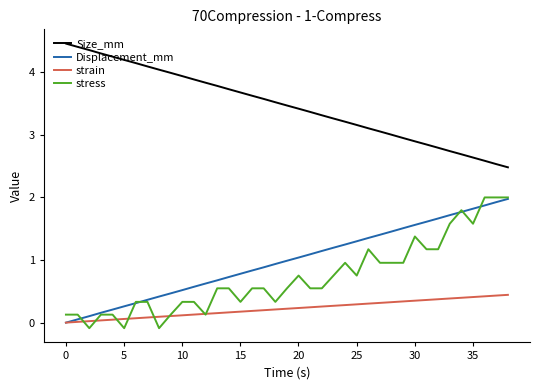

What are all the series names shown in the legend?

Size_mm, Displacement_mm, strain, stress